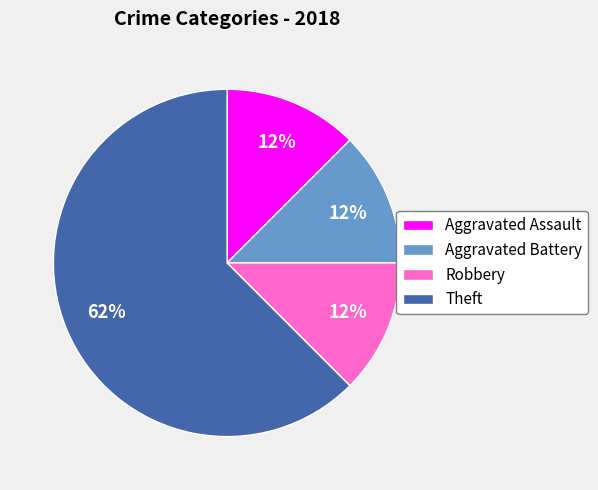

What is the largest slice in the pie chart?

Theft